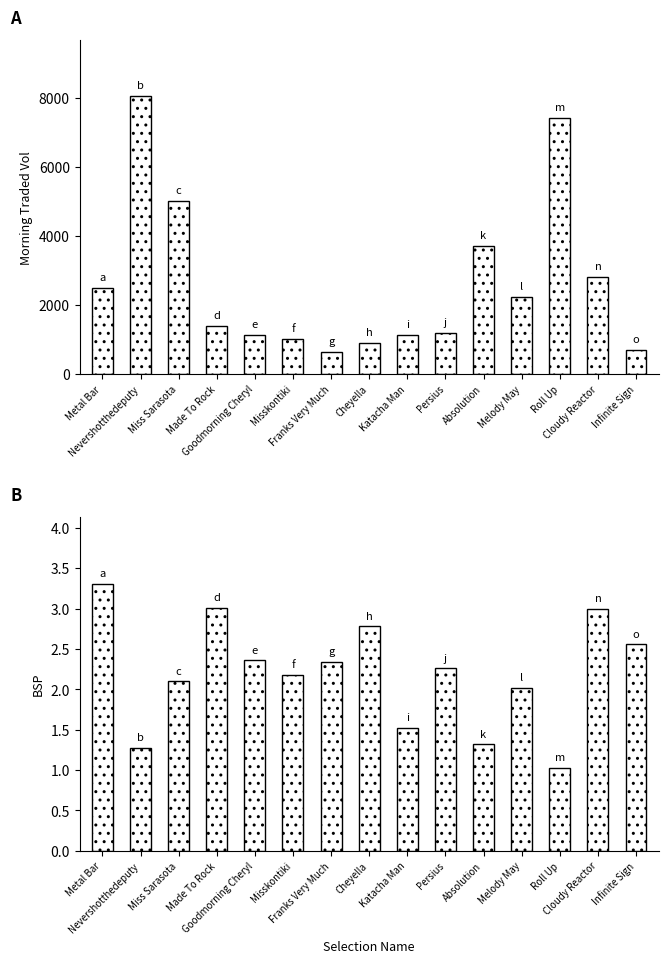

Reading left to right, transcribe all the data shown in this chart.

MORNINGTRADEDVOL: 2482.8	8063.8	5027.2	1394.0	1119.6	1011.1	638.8	890.8	1130.4	1186.5	3700.1	2226.6	7414.8	2817.5	694.2
BSP: 3.3	1.3	2.1	3.0	2.4	2.2	2.3	2.8	1.5	2.3	1.3	2.0	1.0	3.0	2.6